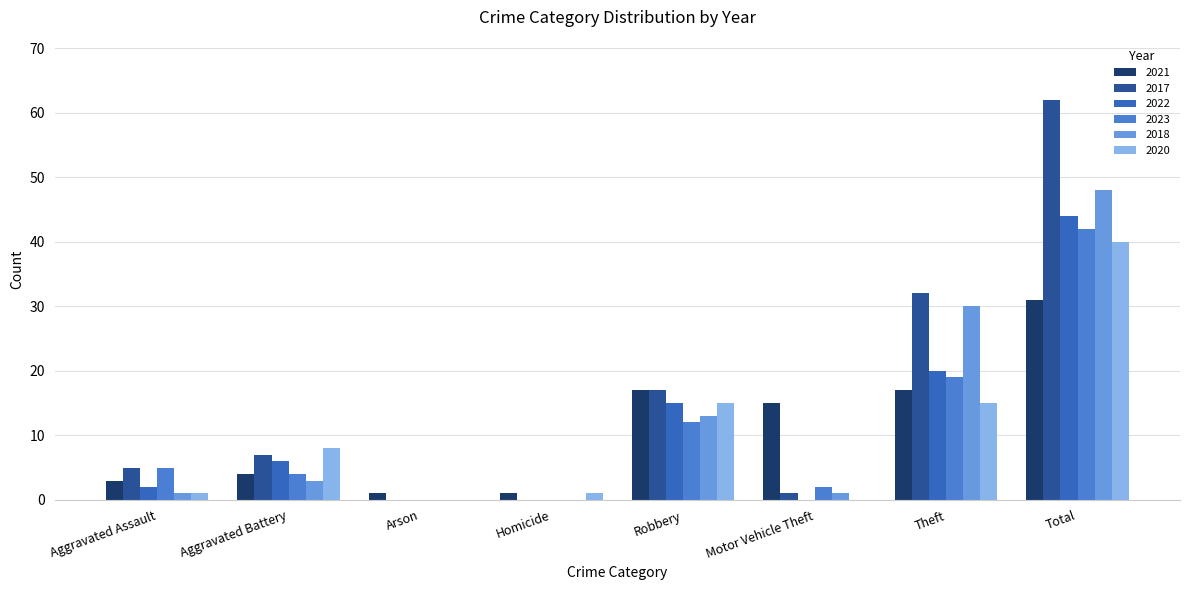

What is the greatest value displayed?

62